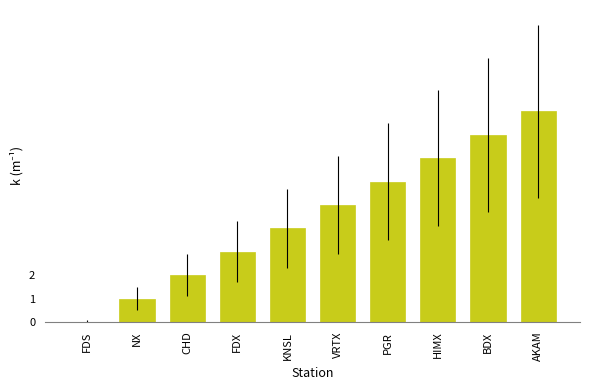

What is the difference between the values at VRTX and CHD?

3